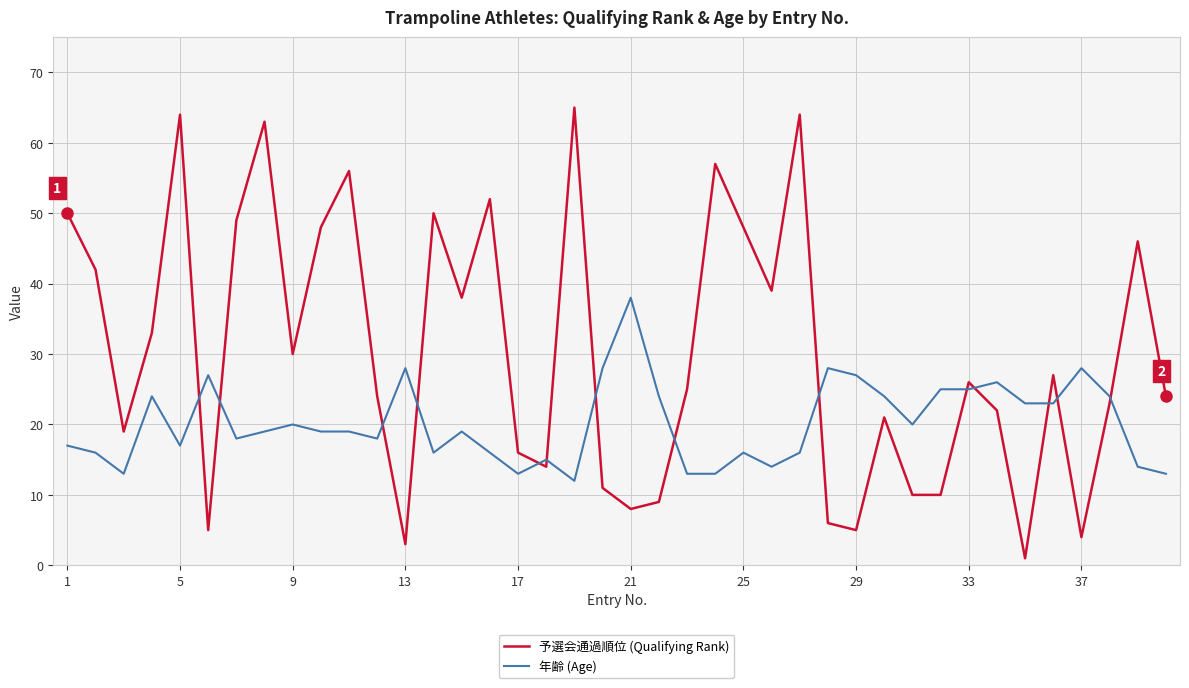

Which series has the largest total across all categories?

予選会通過順位 (Qualifying Rank)